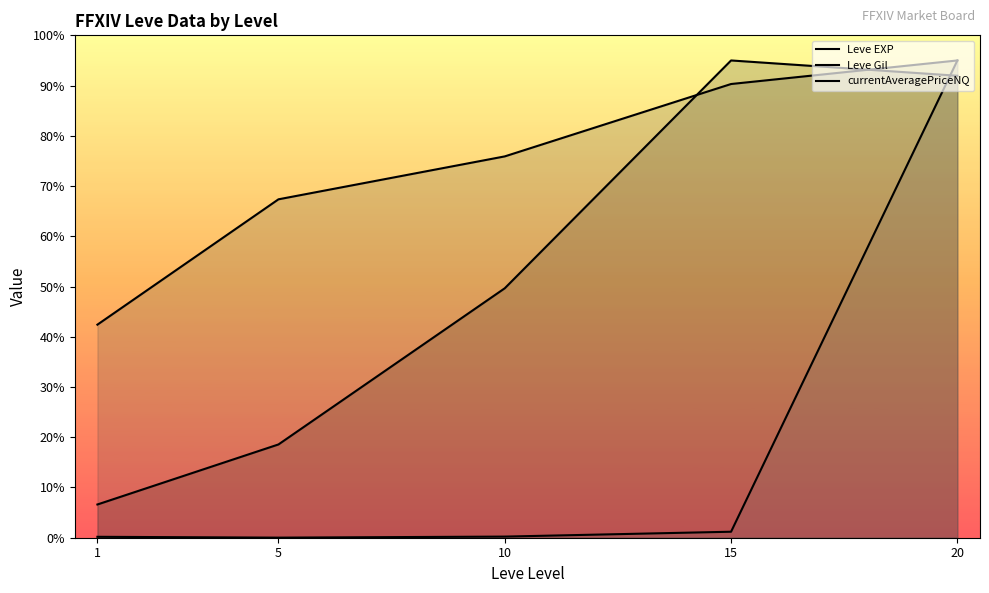

Reading right to left, transcribe all the data shown in this chart.

Leve EXP: 20=92.0	15=95.0	10=49.7	5=18.6	1=6.6
Leve Gil: 20=95.0	15=90.3	10=75.9	5=67.4	1=42.4
currentAveragePriceNQ: 20=95.0	15=1.2	10=0.2	5=0.0	1=0.2